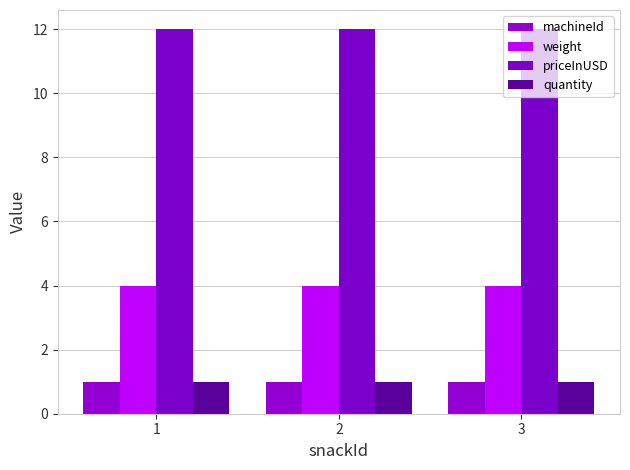

What is the lowest value of the weight series?

4